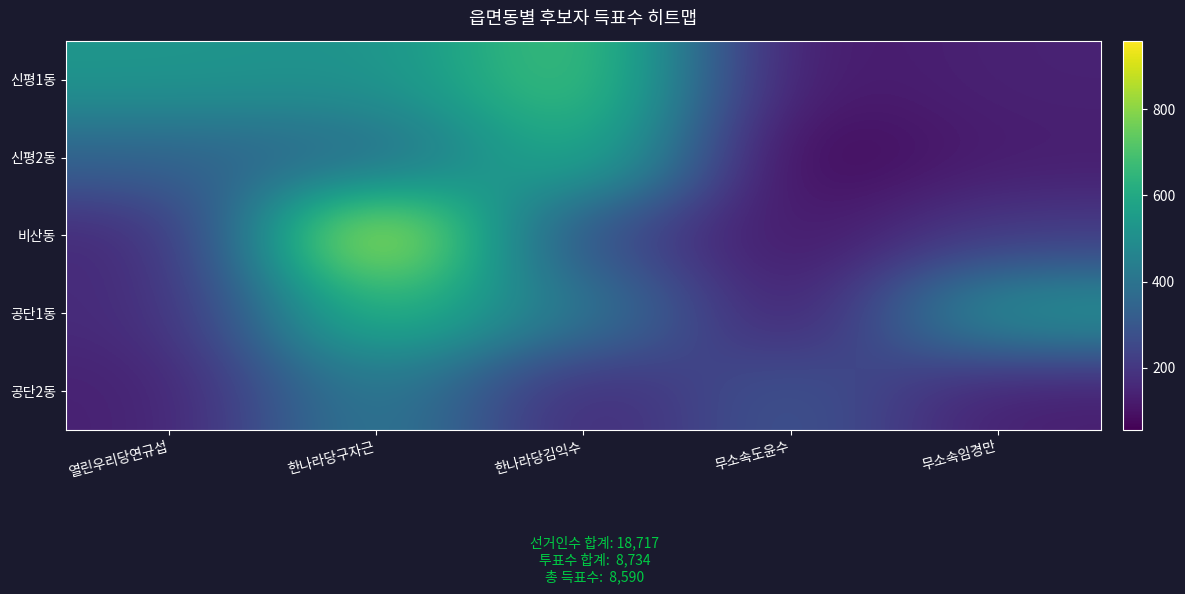

What is the total value across all series at 한나라당김익수?

2191